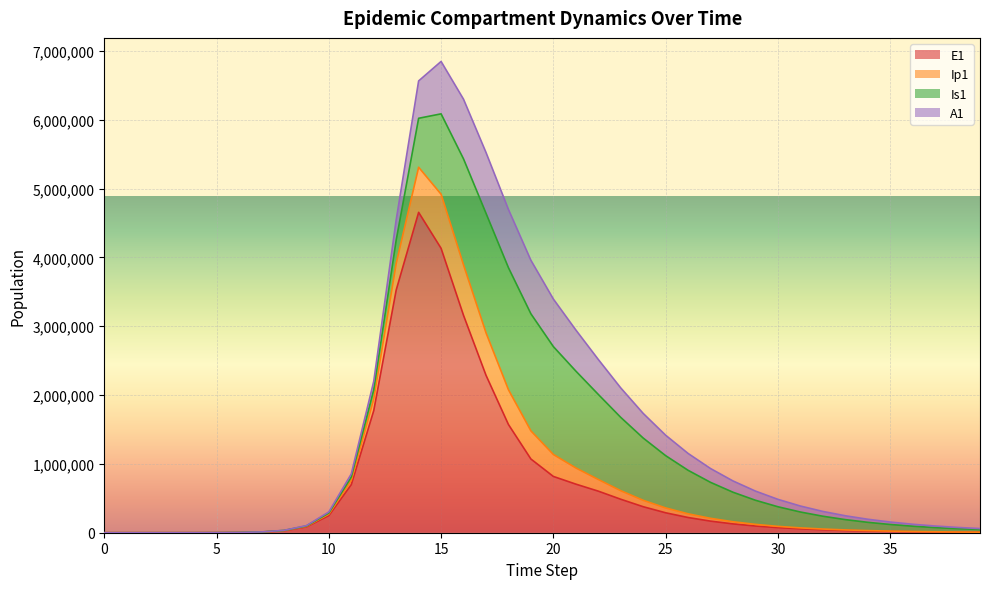

At which category is the sum across all series the highest?

15